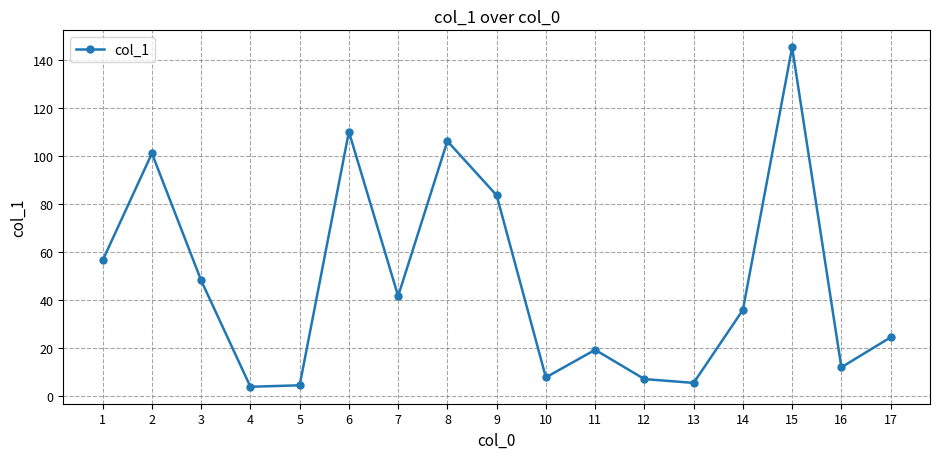

What is the ratio of the value at 8 to the value at 4?

27.9